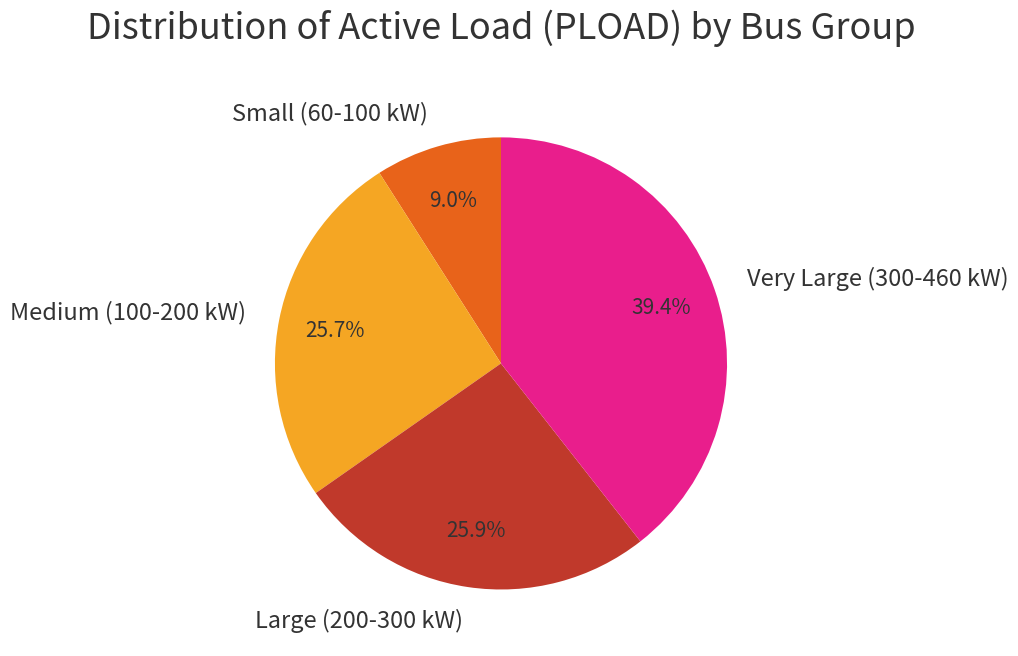

What is the smallest slice in the pie chart?

Small (60-100 kW)